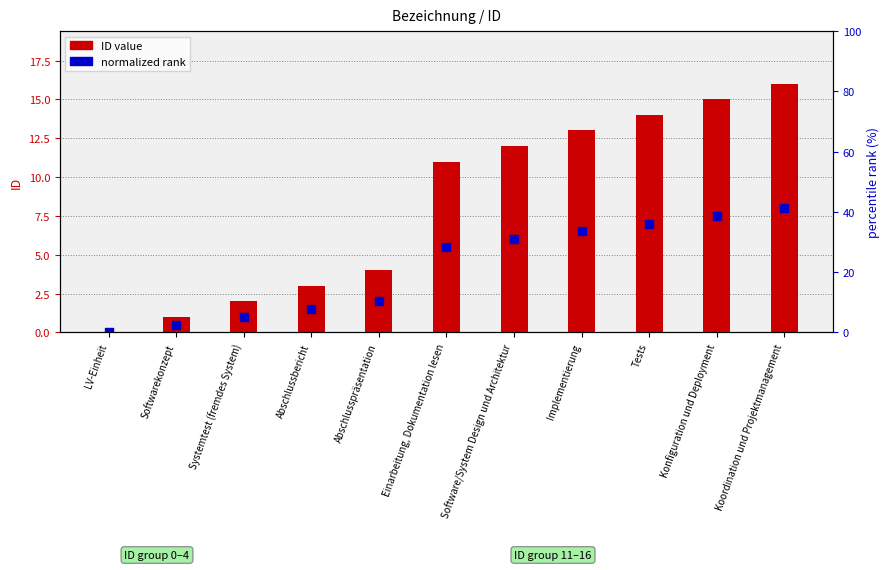

What are all the series names shown in the legend?

ID value, normalized rank